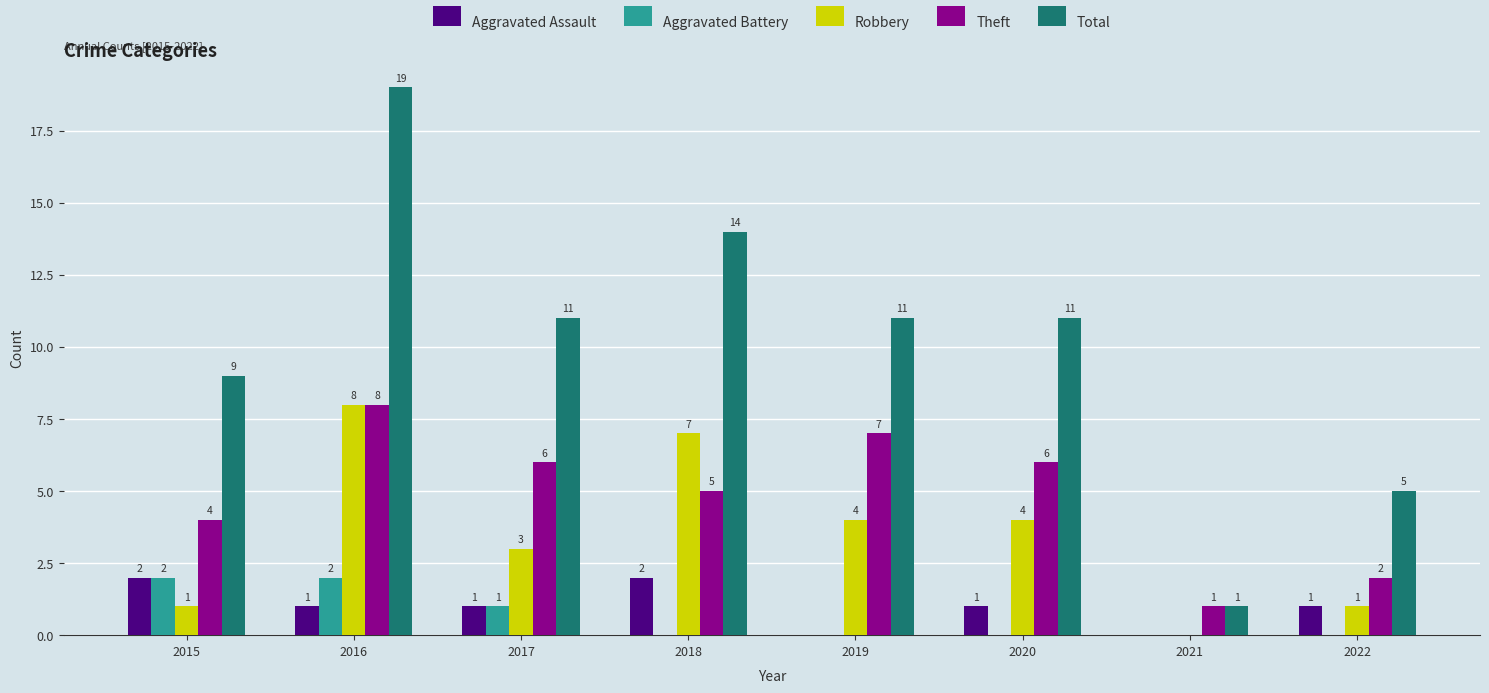

How many data points in Aggravated Battery are above 0?

3